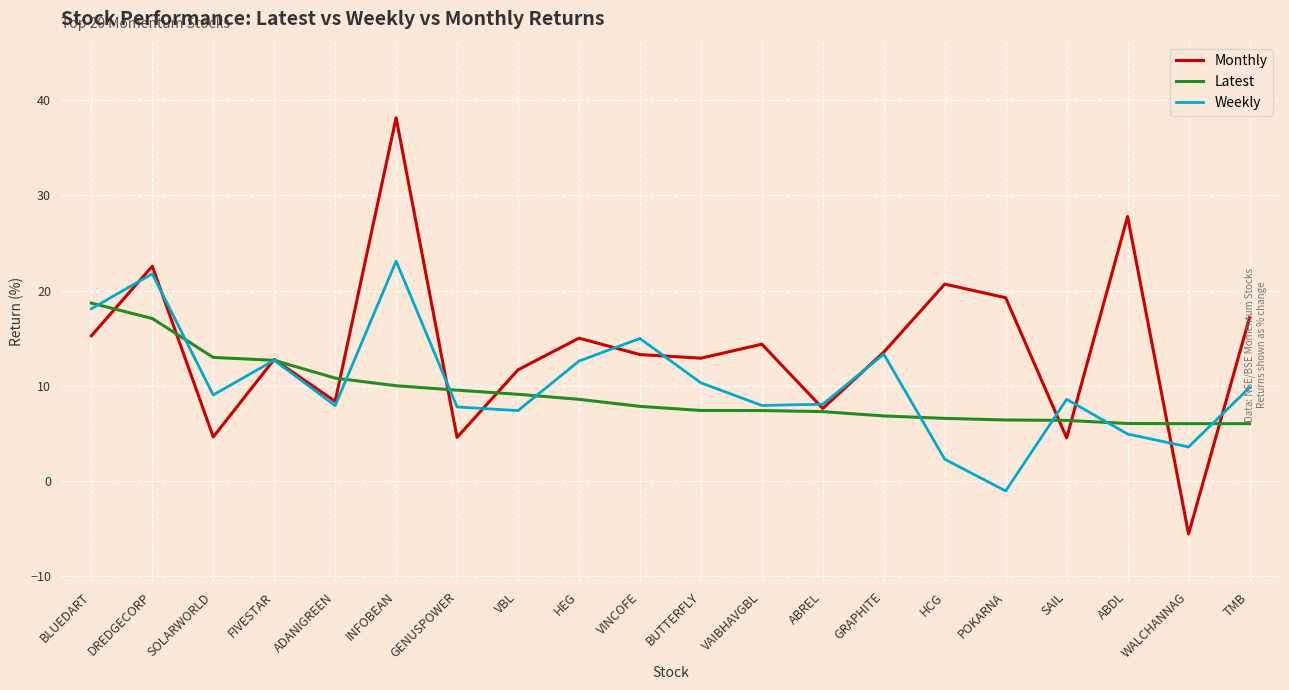

List the series in order of their peak value, highest first.

Monthly, Weekly, Latest